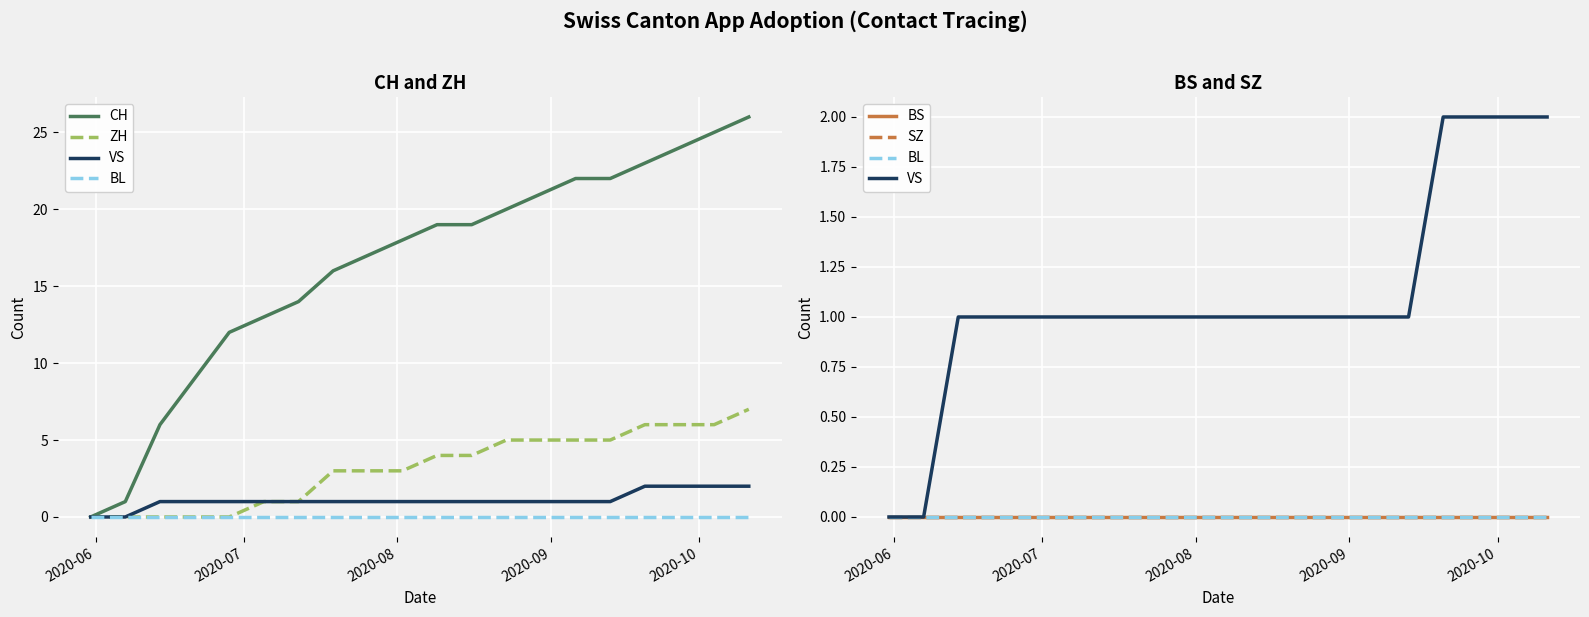

How many values in the CH series are below 19?

10